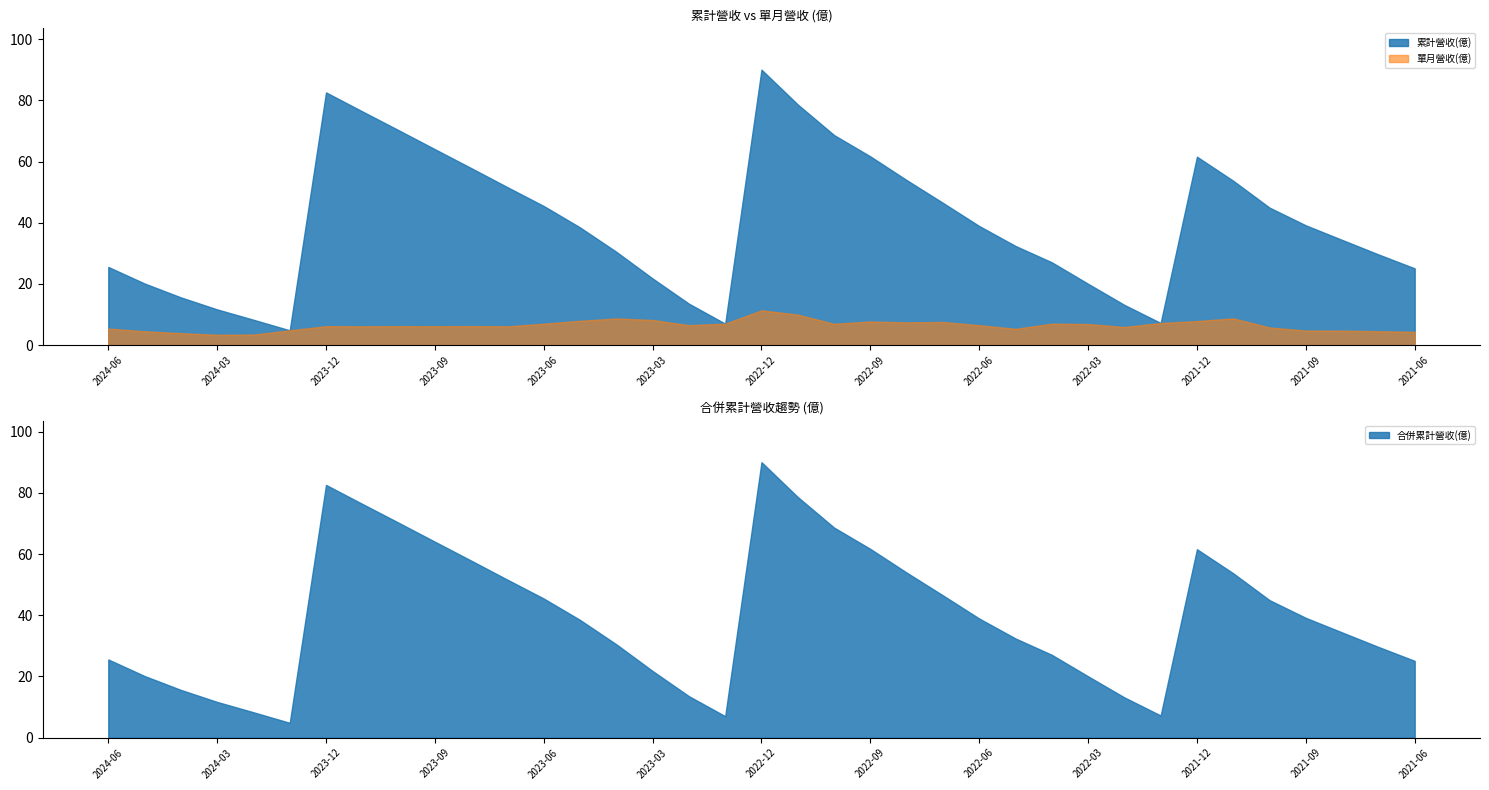

Rank the series by their maximum value, from lowest to highest.

單月營收(億), 累計營收(億), 合併累計營收(億)